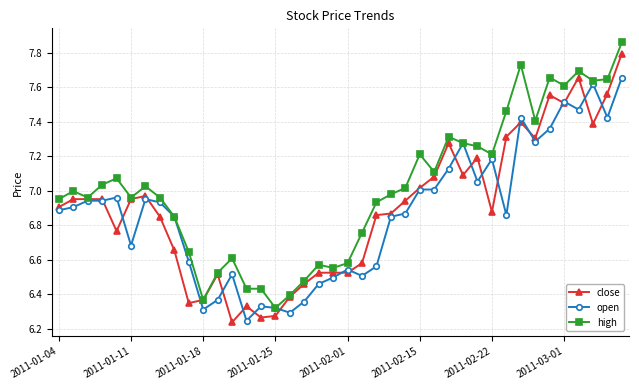

True or false: high has more than 0 interior local peaks.

True